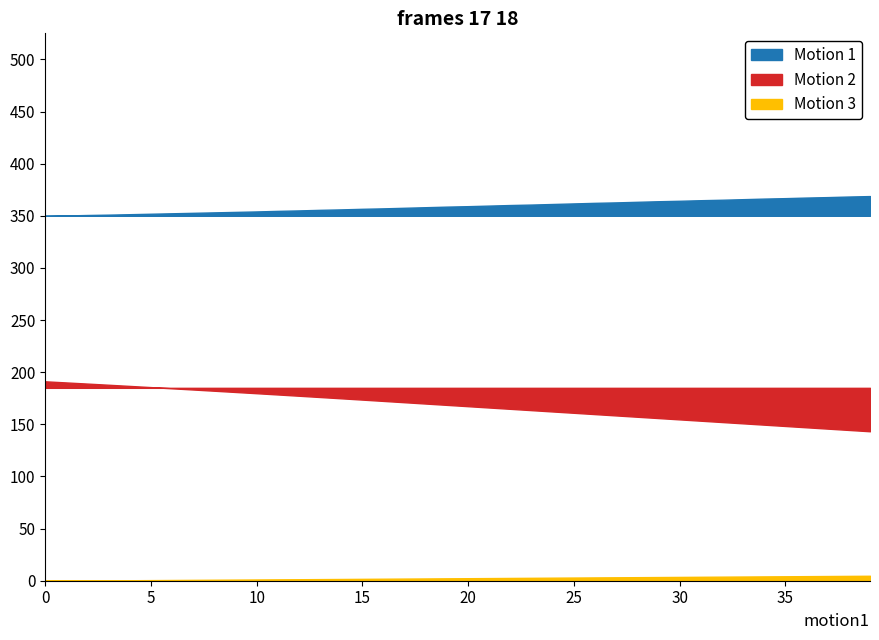

At which category is the sum across all series the highest?

39